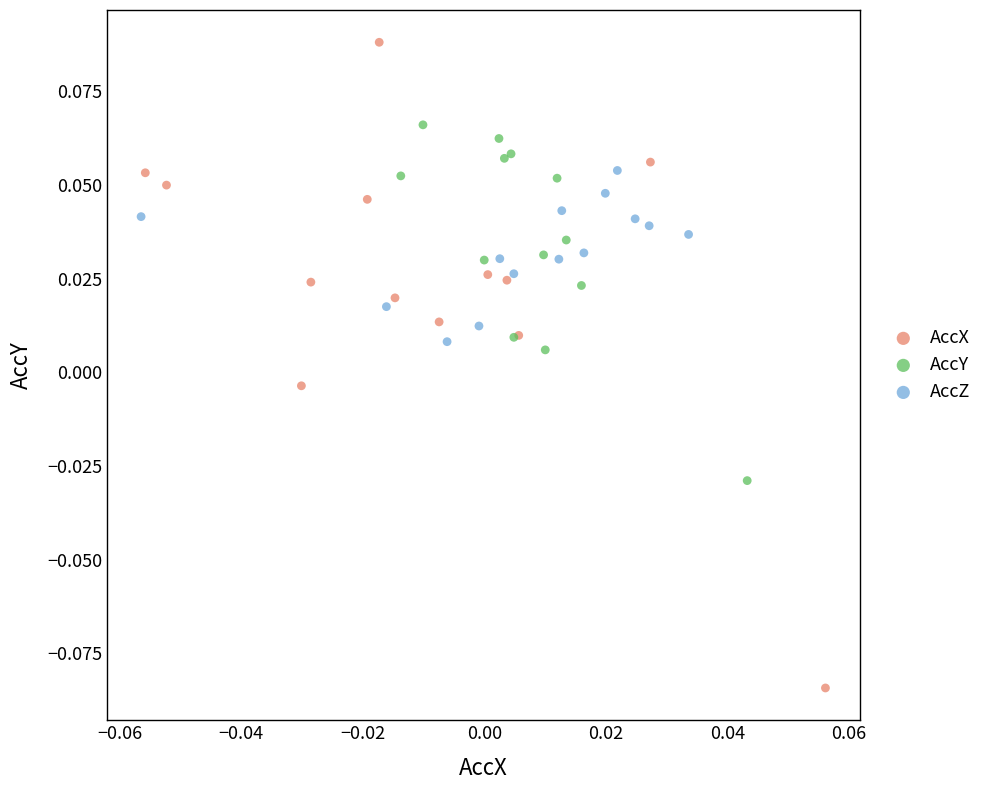

Which series has the largest Y range (max minus min)?

AccX